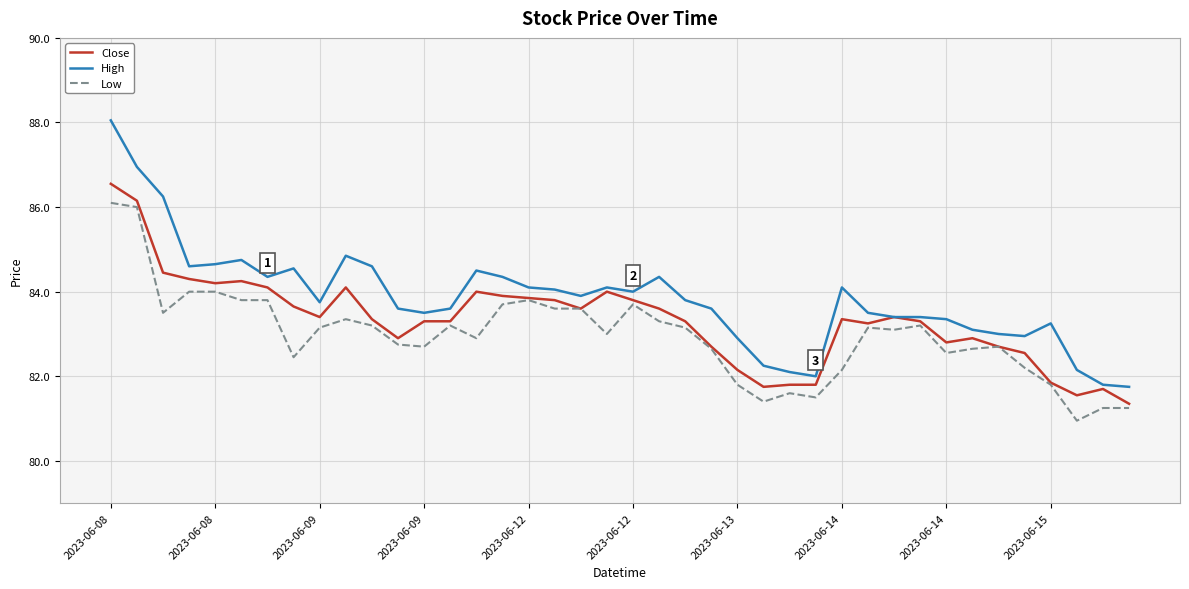

Which series has the largest total across all categories?

High